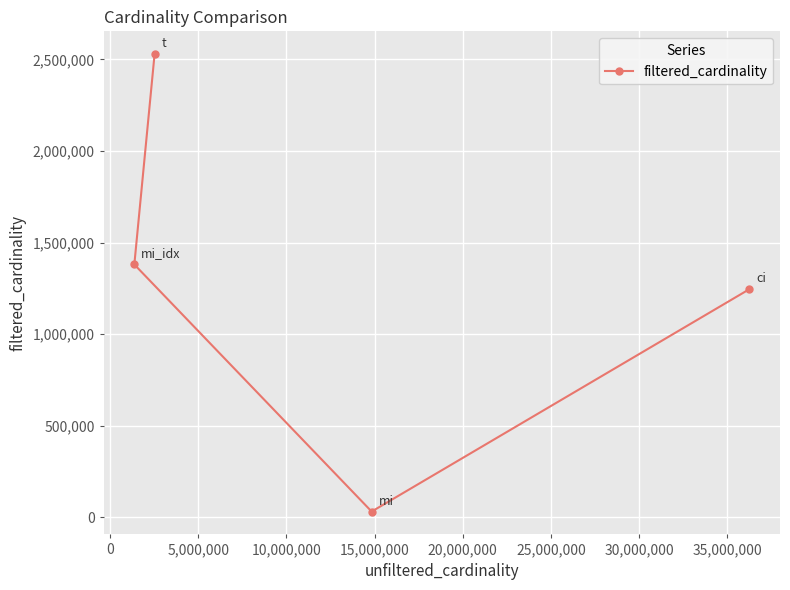

What is the value of the 4th point from the left?

1244716